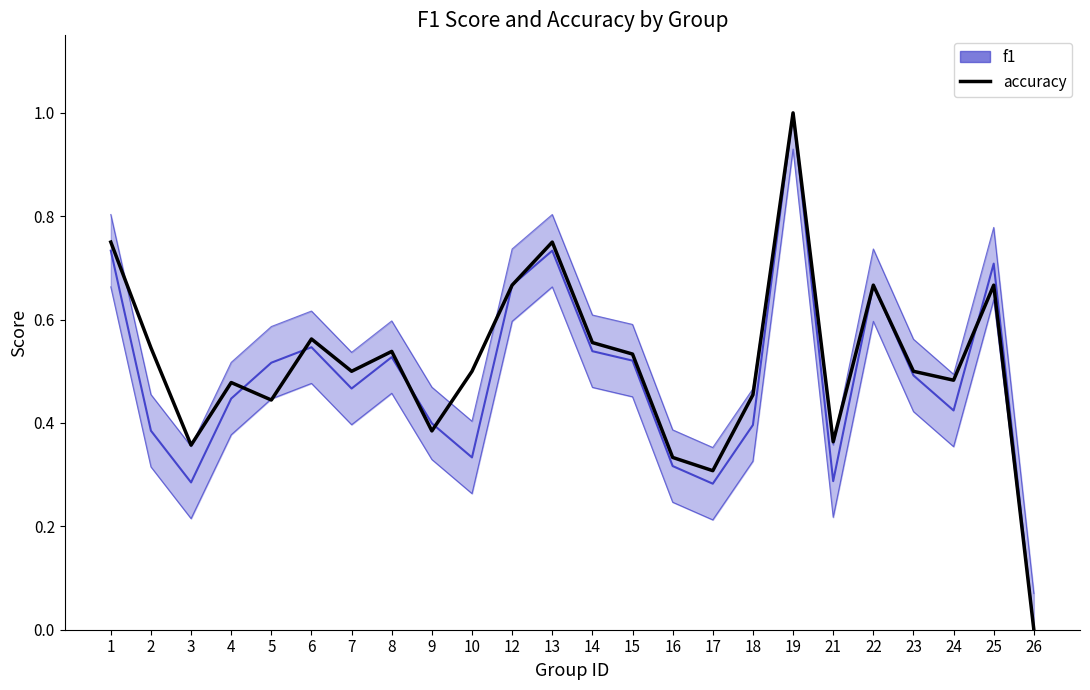

At which category does the chart reach its minimum across all series?

26